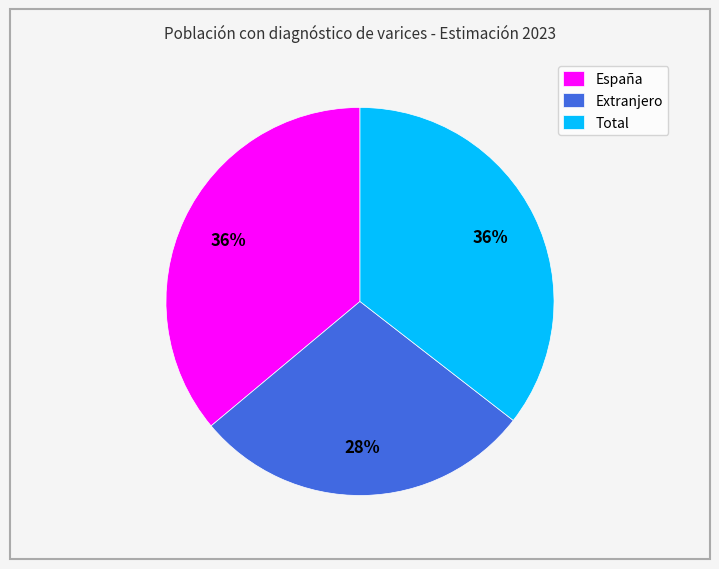

Is it true that España is 36% of the pie?

True